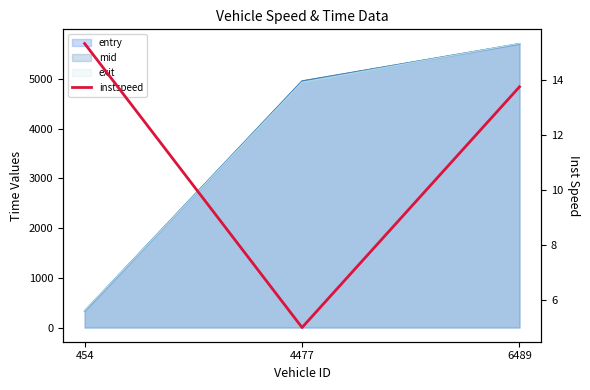

Rank the categories by value from highest to lowest.

454, 6489, 4477